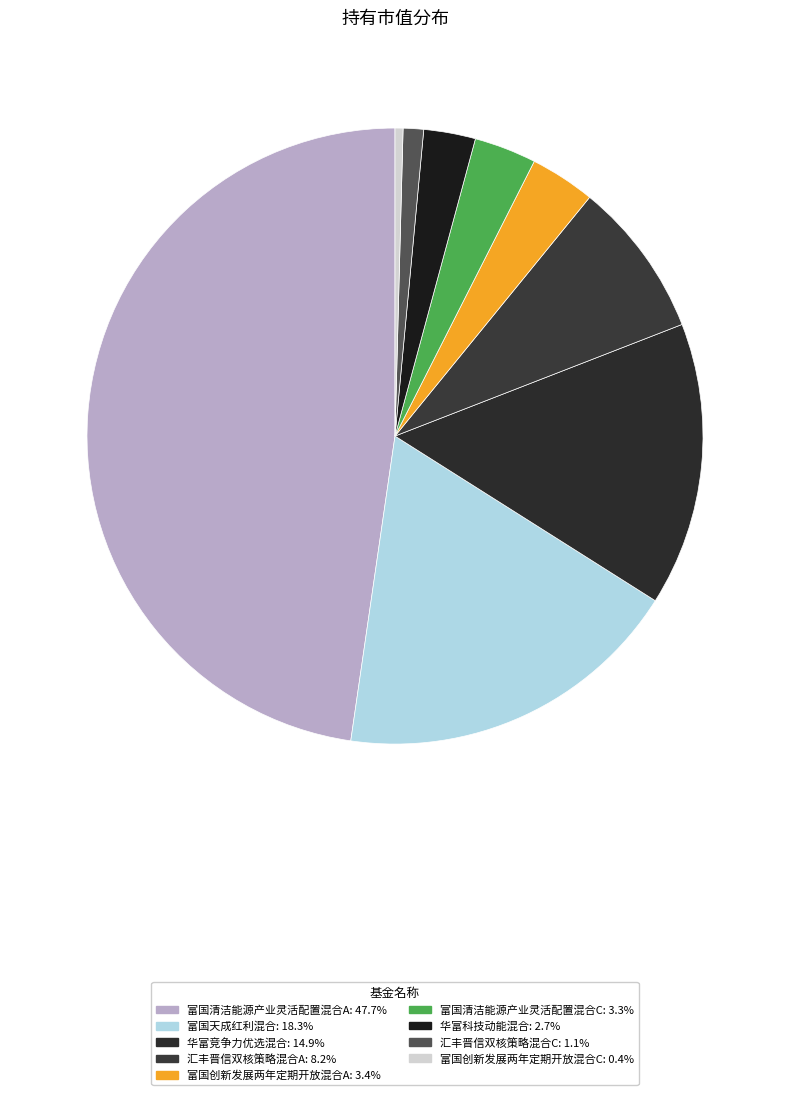

The 富国清洁能源产业灵活配置混合A slice represents 48% of the pie. True or false?

True